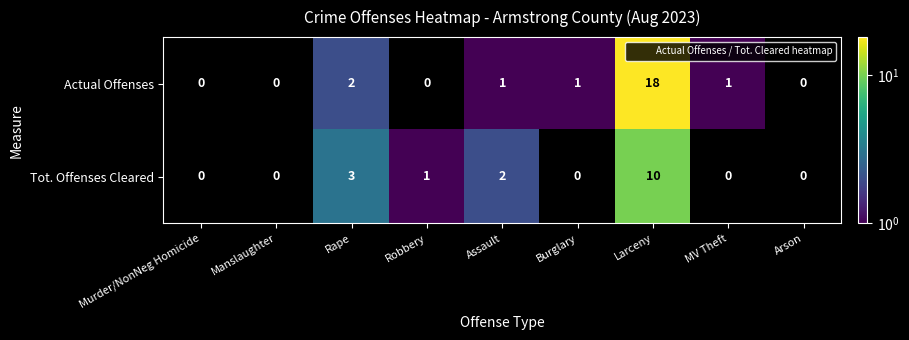

True or false: Actual Offenses has a value of 1 at MV Theft.

True